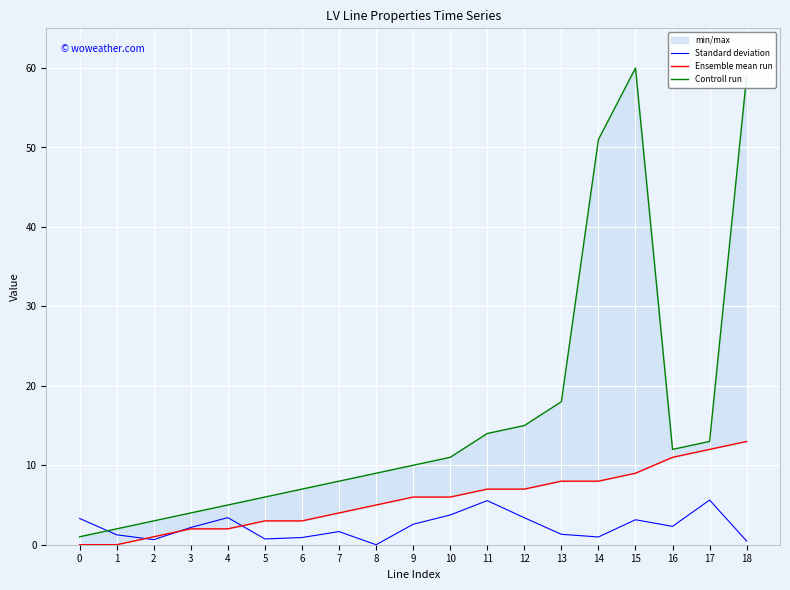

Which series has the largest range (max minus min)?

Controll run